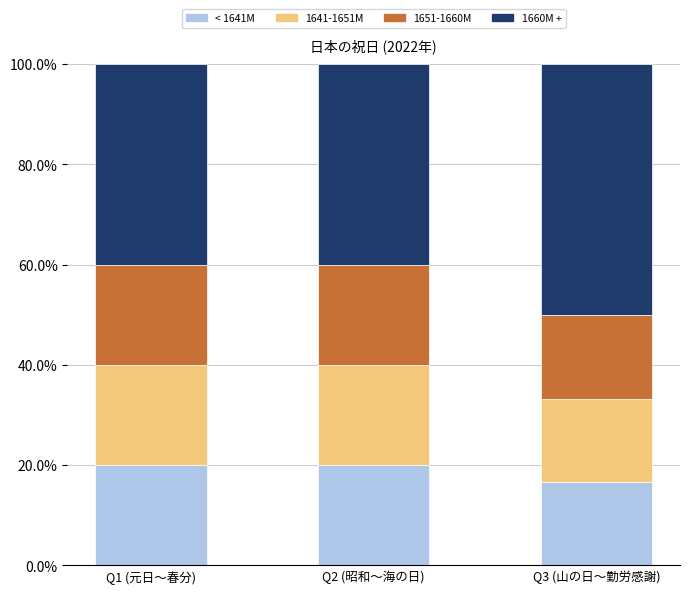

What are all the series names shown in the legend?

< 1641M, 1641-1651M, 1651-1660M, 1660M +